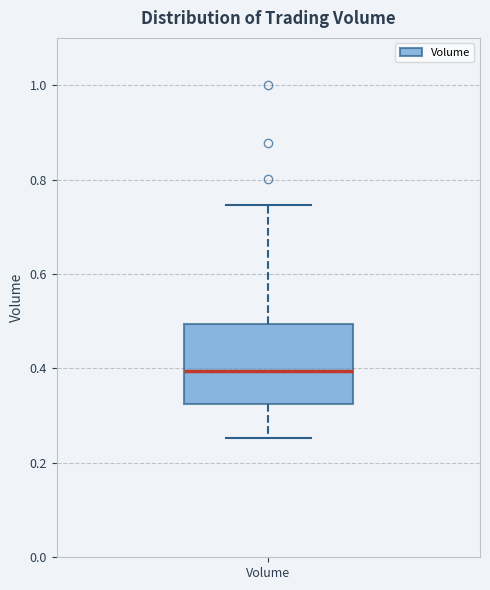

Transcribe this box plot: give where the median line is, the range the box spans, and where the two whiskers end, as read against the y-axis. The values are not printed on the chart, so give them approximately, as read against the axis.

median 0.40, box 0.32 to 0.50, whiskers 0.26 to 0.74